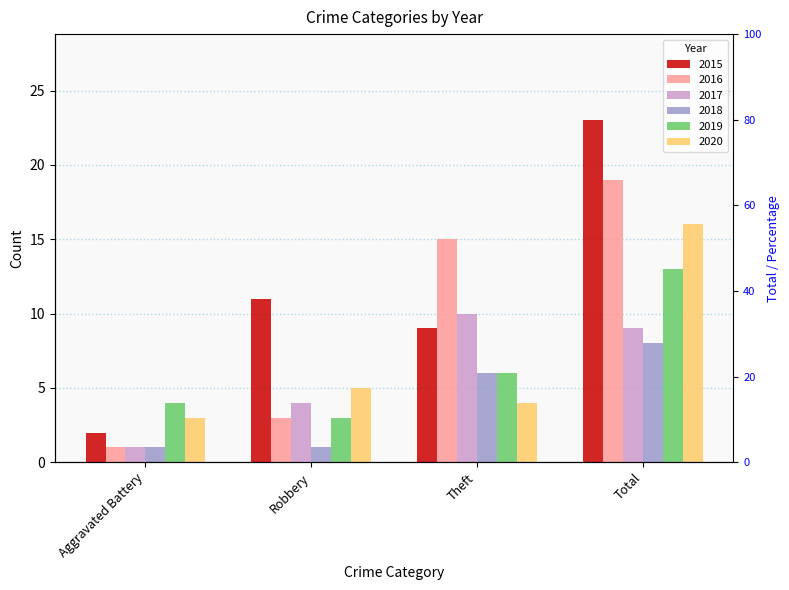

What is the approximate value of 2016 at Theft?

15